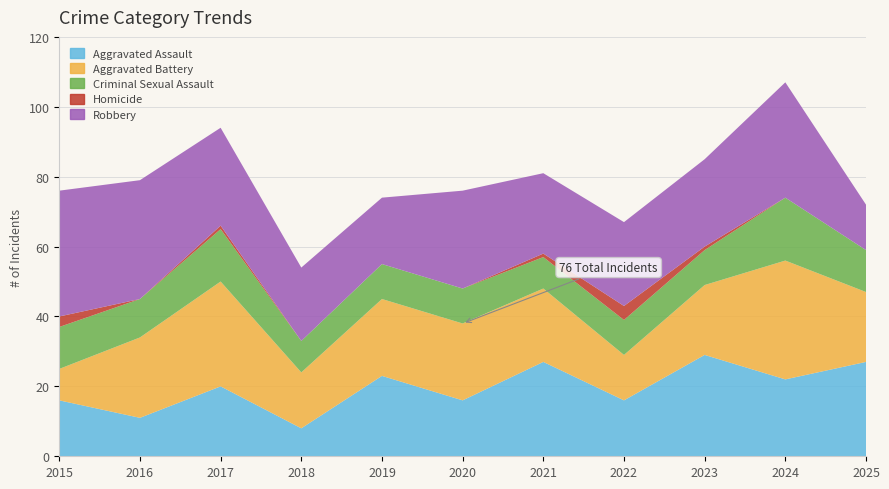

Reading right to left, list all the values displayed in this chart.

Aggravated Assault: 2025=27	2024=22	2023=29	2022=16	2021=27	2020=16	2019=23	2018=8	2017=20	2016=11	2015=16
Aggravated Battery: 2025=20	2024=34	2023=20	2022=13	2021=21	2020=22	2019=22	2018=16	2017=30	2016=23	2015=9
Criminal Sexual Assault: 2025=12	2024=18	2023=10	2022=10	2021=9	2020=10	2019=10	2018=9	2017=15	2016=11	2015=12
Homicide: 2025=0	2024=0	2023=1	2022=4	2021=1	2020=0	2019=0	2018=0	2017=1	2016=0	2015=3
Robbery: 2025=13	2024=33	2023=25	2022=24	2021=23	2020=28	2019=19	2018=21	2017=28	2016=34	2015=36